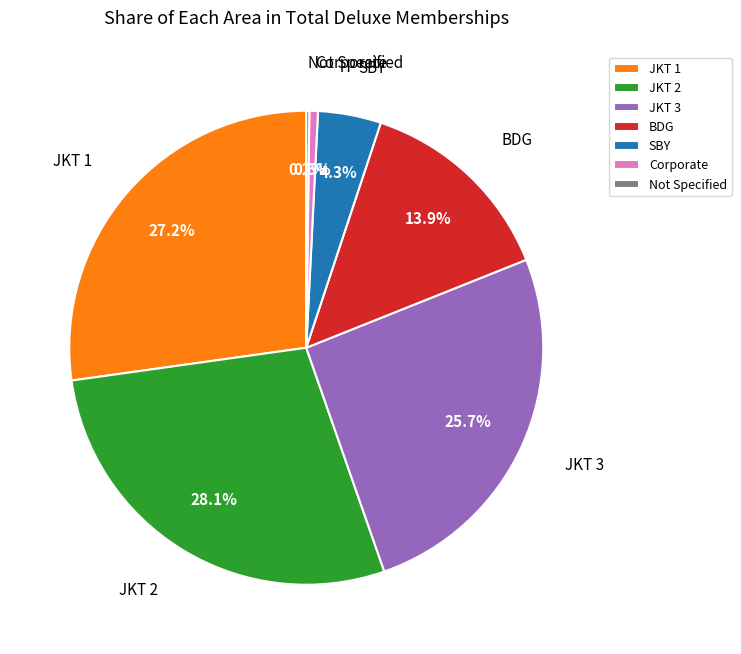

To the nearest percent, what is the difference between the BDG and JKT 3 slice percentages?

12%